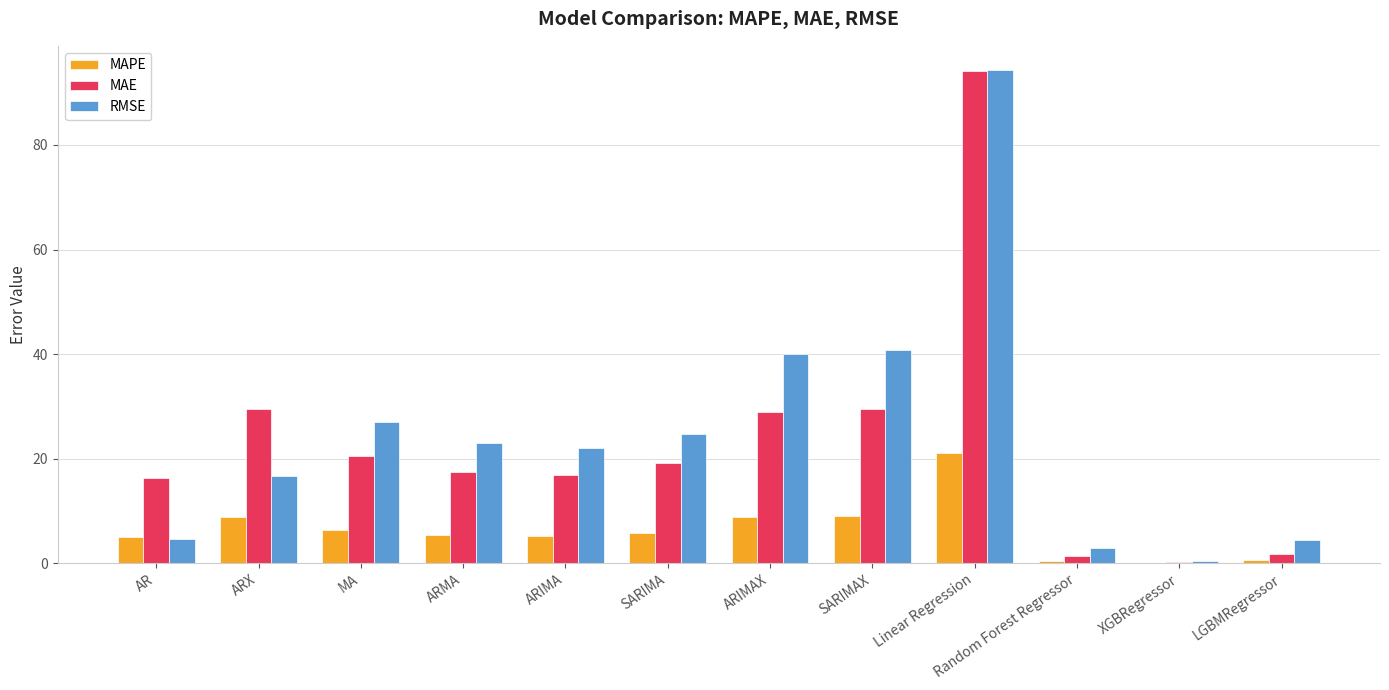

Are the bars grouped side by side (vs. stacked)?

Yes